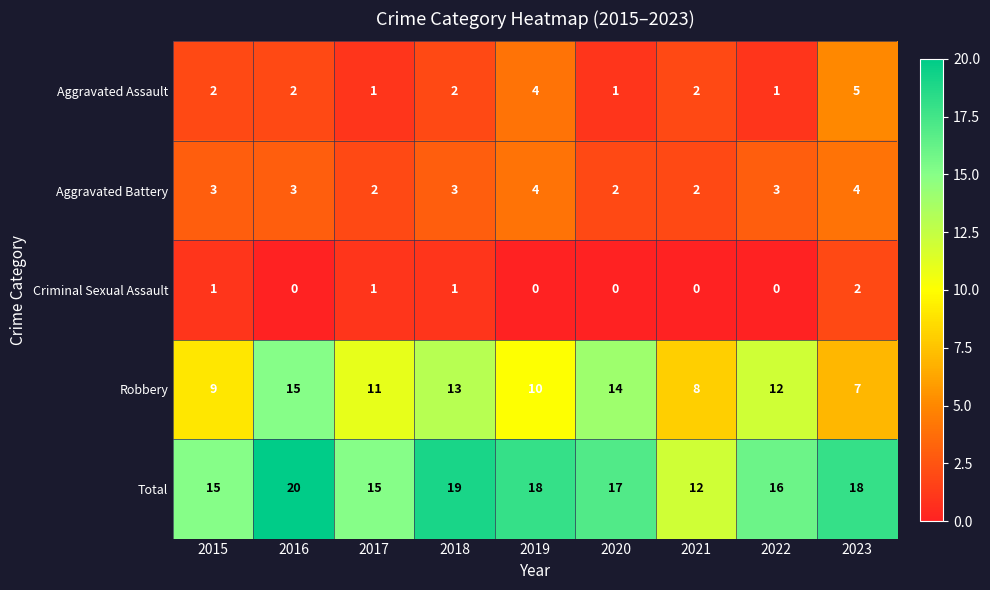

Count the Total values in the range 15 to 18.

6